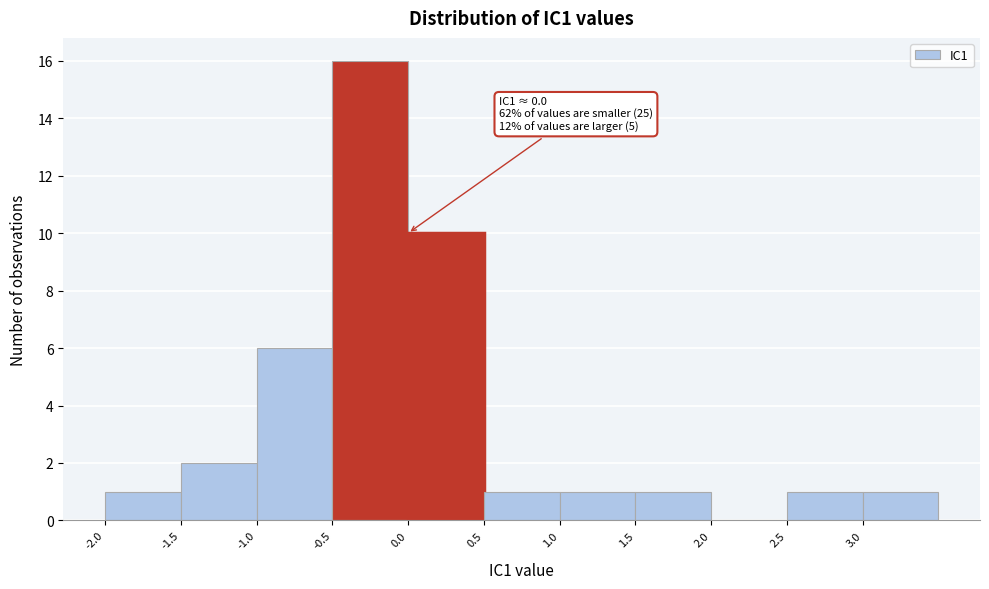

Over which range of the x-axis is the bar tallest?

-0.5 to 0.0